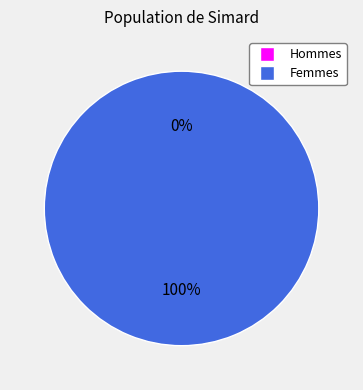

Combined, what portion of the pie is 1542126112 and 1539448038?

100.0%